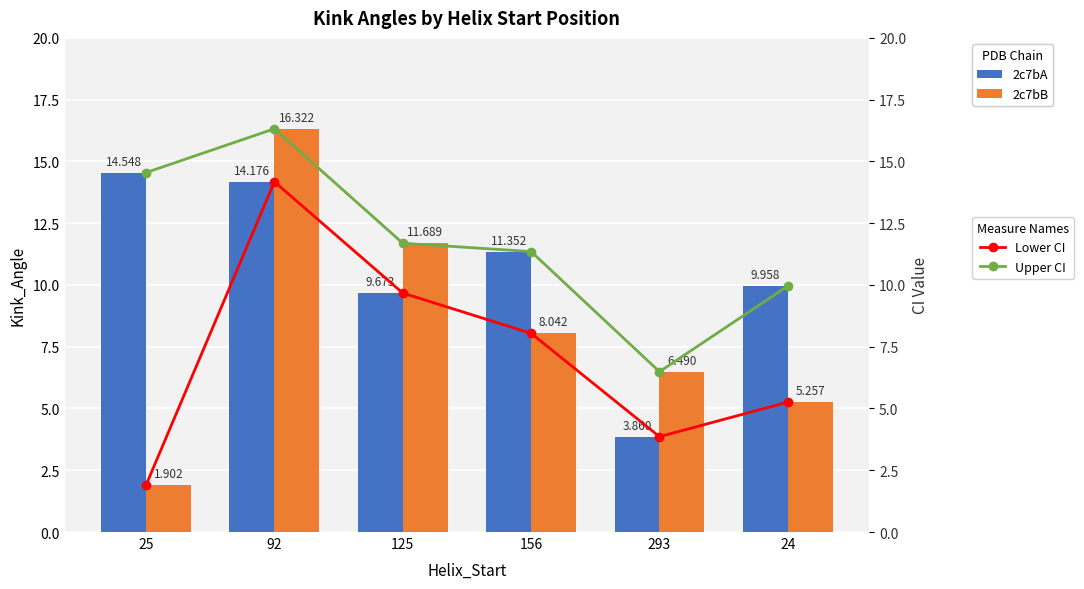

How many values in the Upper CI series are below 11?

2